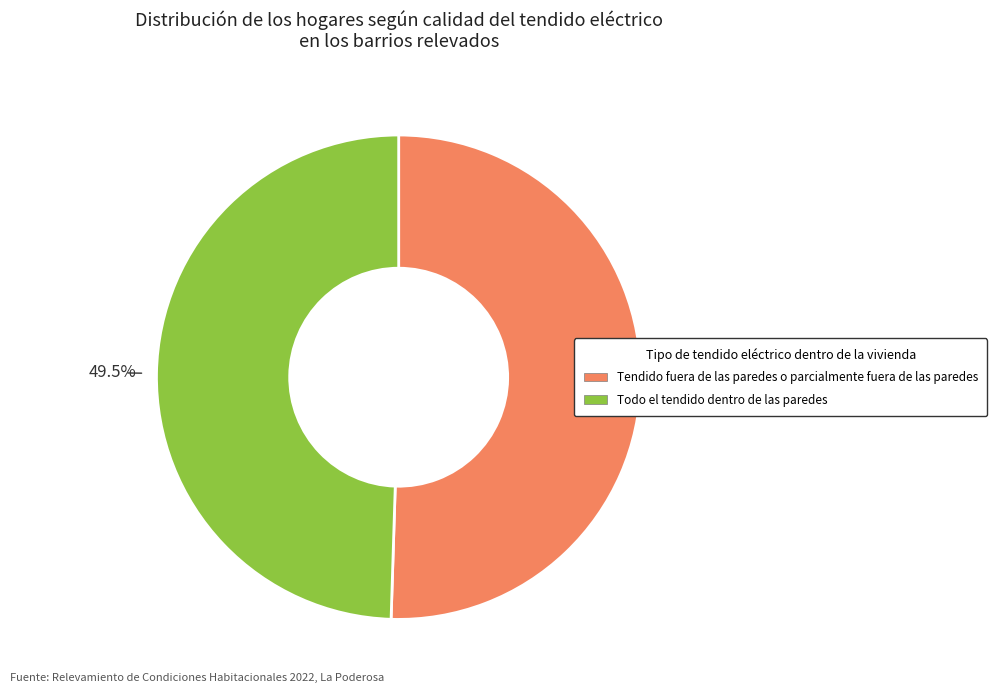

Does any single category account for the majority?

Yes